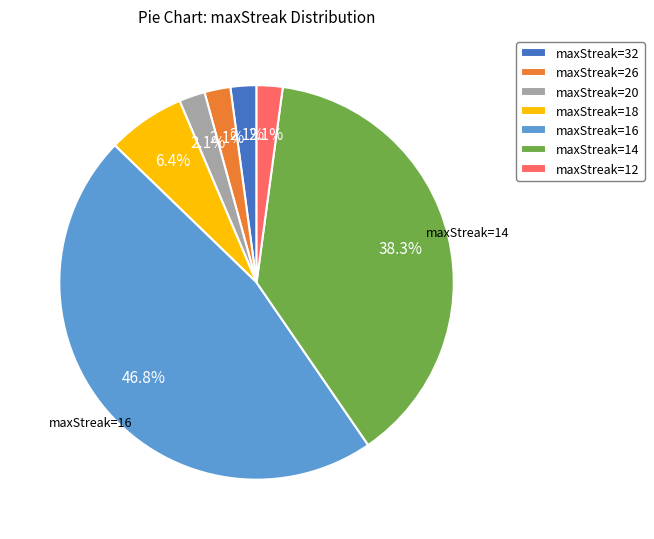

To the nearest percent, what is the average slice percentage?

14%